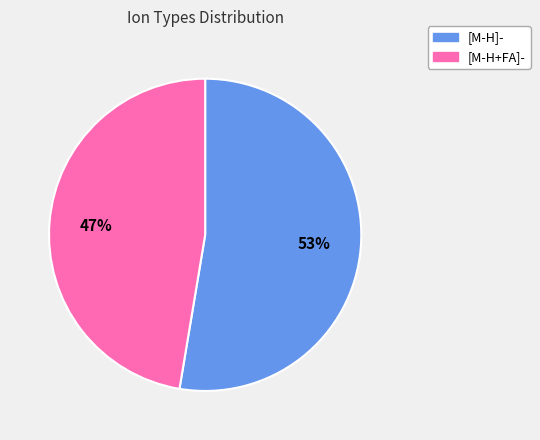

Count the number of slices in the pie.

2